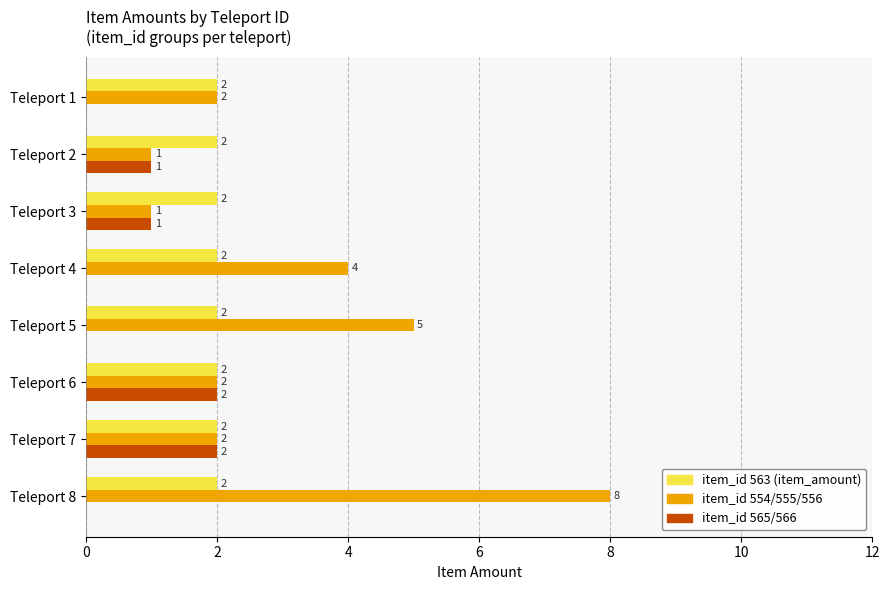

What is the sum of all item_id 554/555/556 values?

25